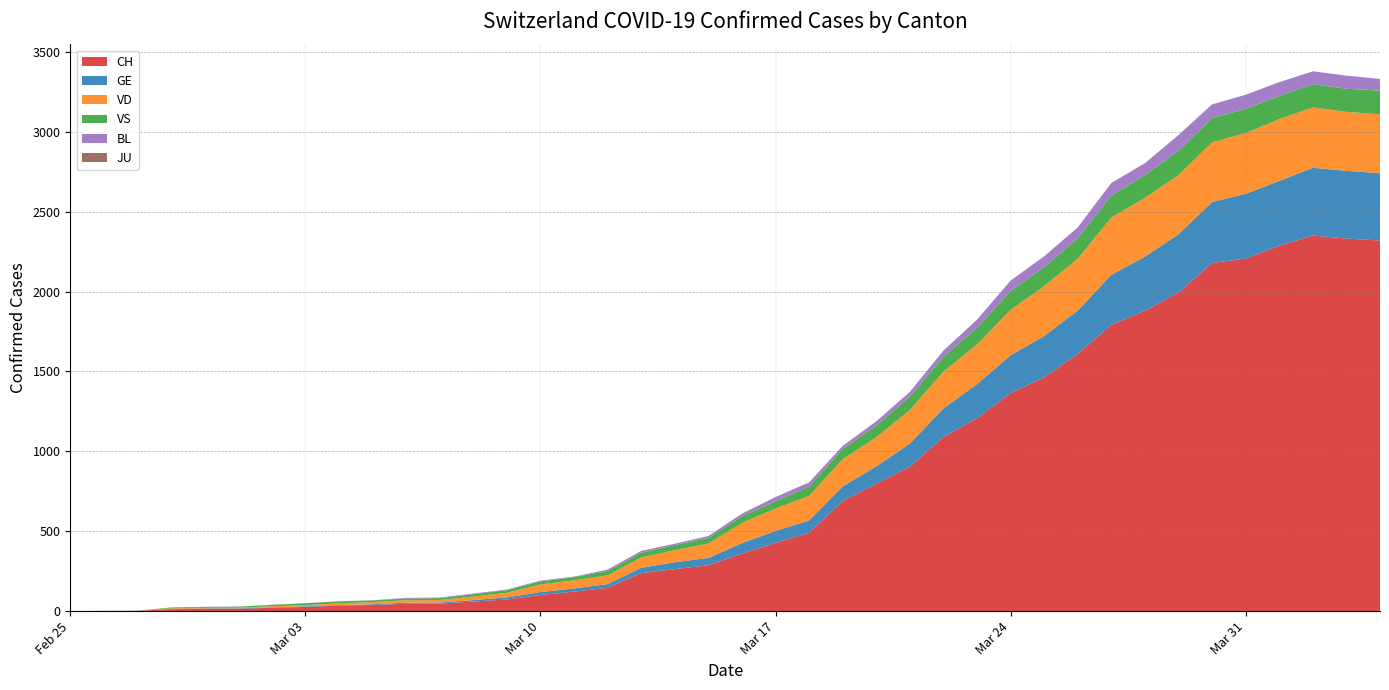

Reading left to right, list all the values displayed in this chart.

CH: 0	1	2	12	14	15	21	26	34	38	46	47	60	73	101	122	146	238	263	287	360	427	490	689	797	904	1090	1207	1364	1464	1610	1792	1880	1994	2179	2207	2287	2351	2332	2320
GE: 0	1	1	2	3	3	3	4	4	5	7	7	9	13	18	20	23	33	43	46	66	75	78	92	109	145	179	214	238	258	272	313	339	365	382	405	406	424	424	421
JU: 0	0	0	0	0	0	0	0	0	0	0	0	0	0	0	0	0	0	0	0	0	0	0	0	0	0	0	0	0	0	0	0	0	0	0	0	0	0	0	0
VS: 0	0	0	5	5	6	9	11	12	10	11	11	15	16	19	20	27	29	33	35	41	46	58	64	73	83	92	104	117	118	128	137	142	152	152	151	145	145	145	148
VD: 0	0	0	4	4	4	6	8	11	14	15	16	22	29	48	51	55	65	75	90	126	140	153	170	182	210	230	248	284	313	324	359	368	370	373	381	387	378	369	369
BL: 0	0	0	0	1	1	1	1	1	1	4	4	4	4	5	3	9	12	8	12	17	26	27	19	27	30	40	51	66	68	68	79	75	99	86	88	86	81	82	73